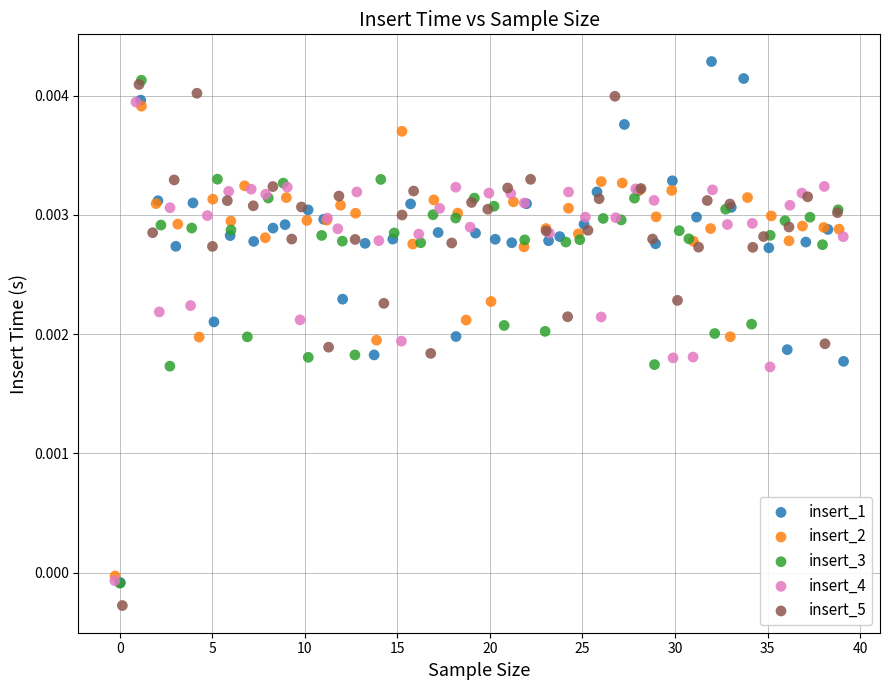

Which series contains the lowest Y value?

insert_5